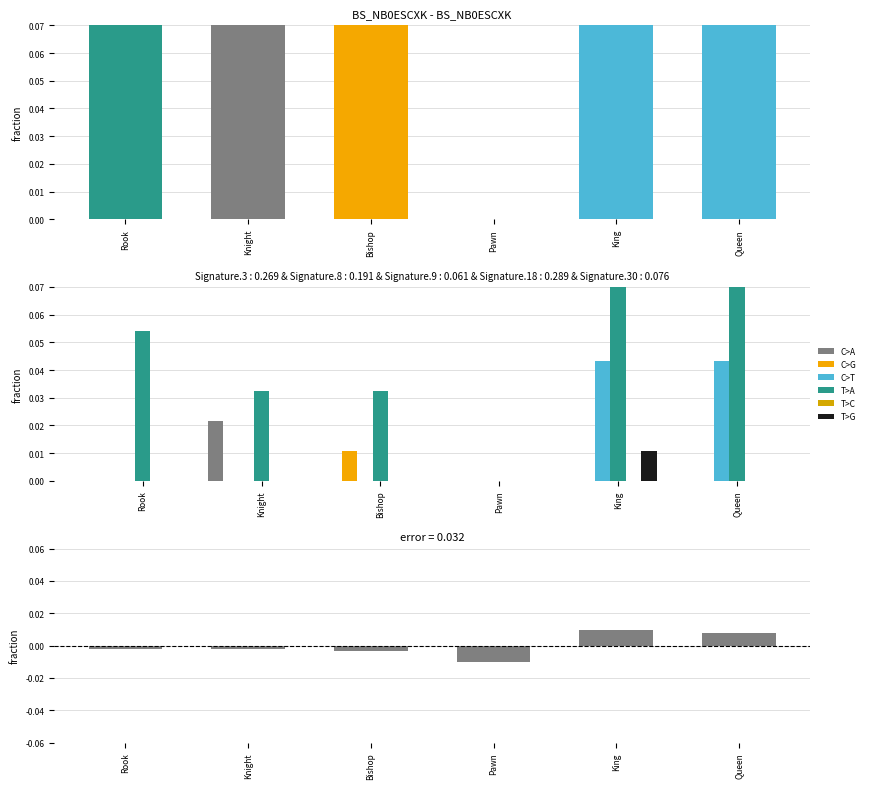

True or false: Rook has a value of 0 at Rook.

True